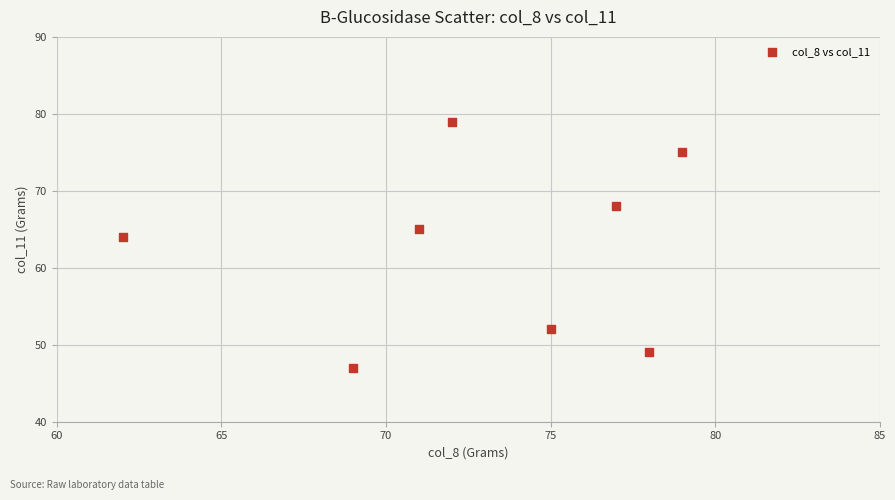

What is the range of Y values (max minus min)?

32